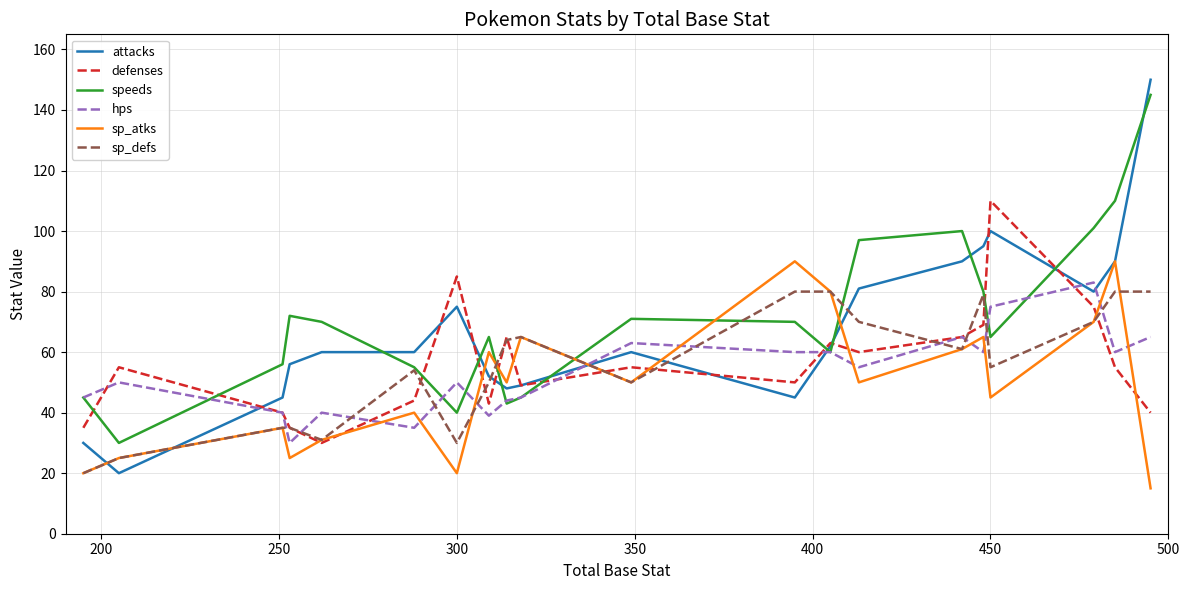

What is the greatest value displayed?

150